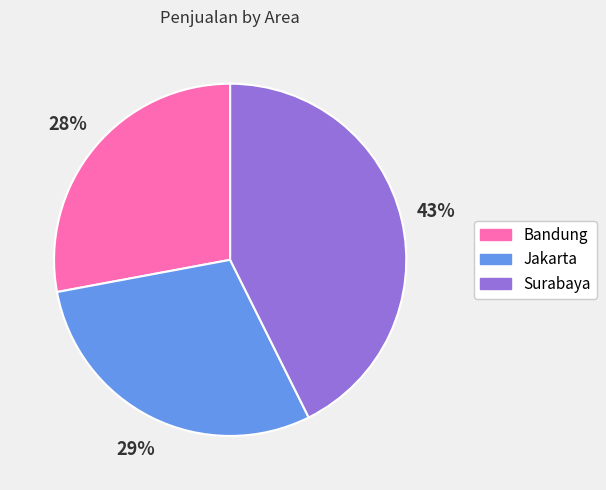

Combined, do Surabaya and Bandung account for over 50%?

Yes